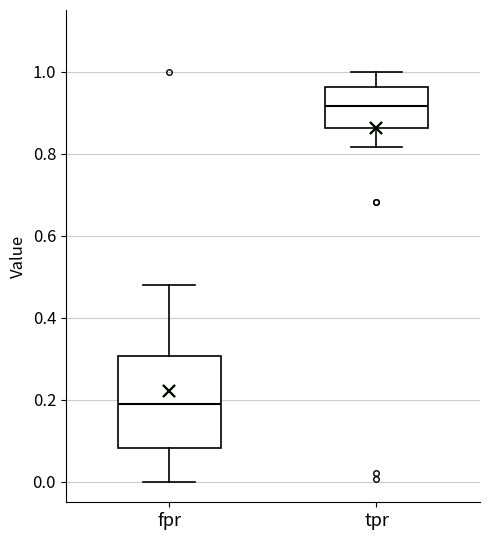

Reading left to right, transcribe this box plot: for each box, give where its median line is, the range the box spans, and where its two whiskers end, as read against the y-axis. The values are not printed on the chart, so give them approximately, as read against the axis.

fpr: median 0.18, box 0.08 to 0.30, whiskers 0.00 to 0.48
tpr: median 0.92, box 0.86 to 0.96, whiskers 0.82 to 1.00